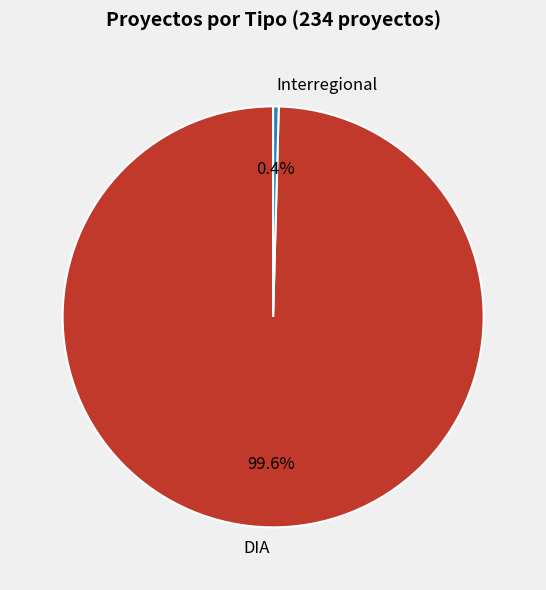

Which slice is the smallest?

Interregional